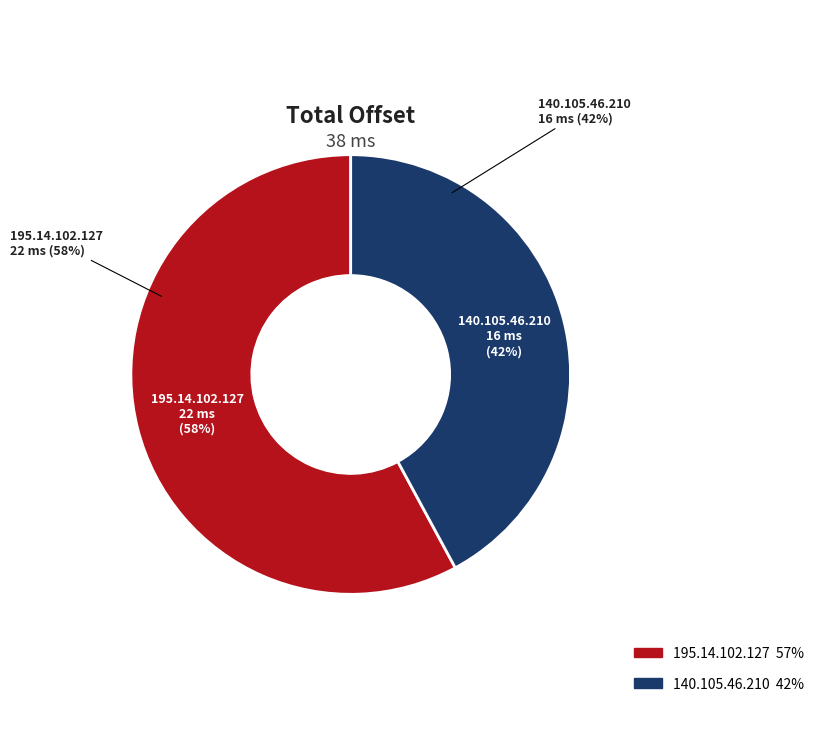

Count the number of slices in the pie.

2